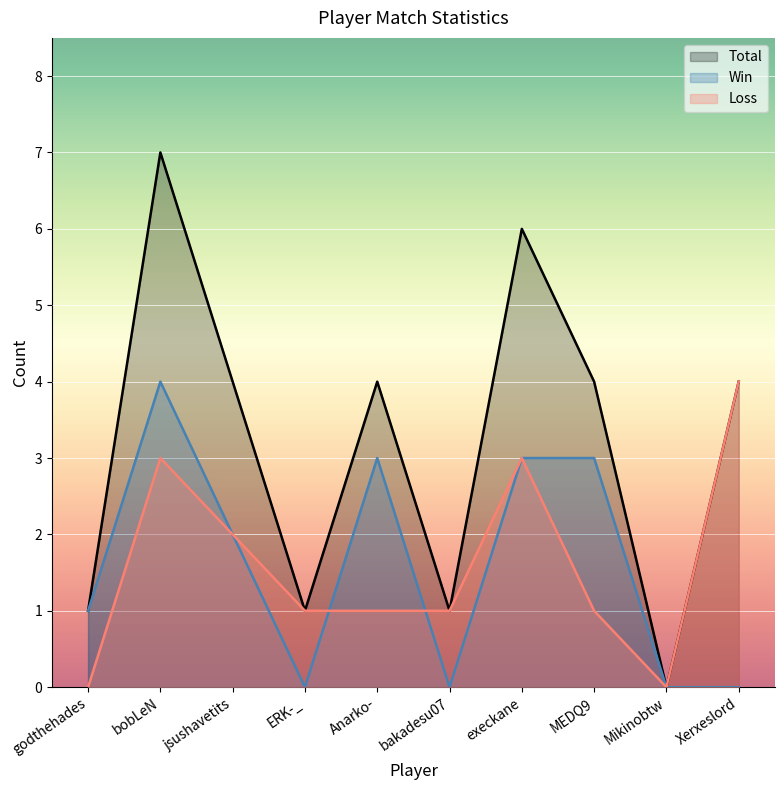

How many times do Loss and Win cross each other?

2